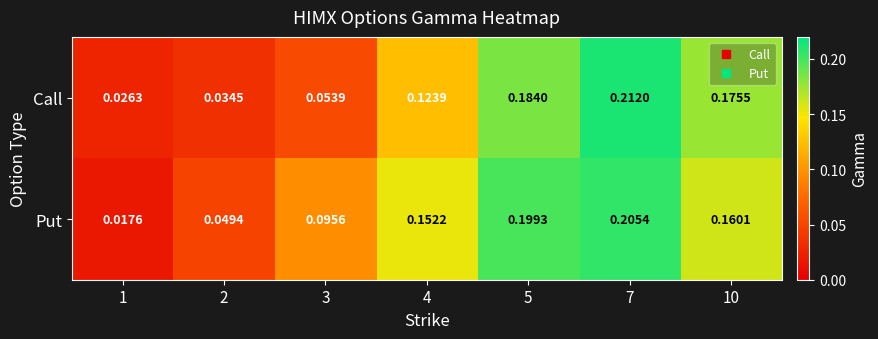

Rank the series by their maximum value, from highest to lowest.

Call, Put